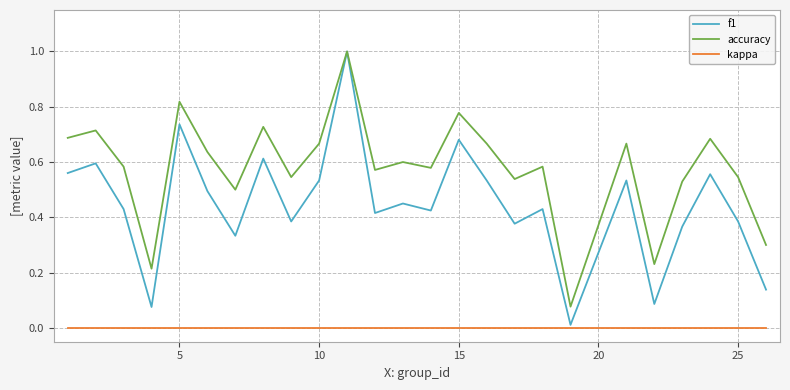

Which series has the widest spread of values?

f1